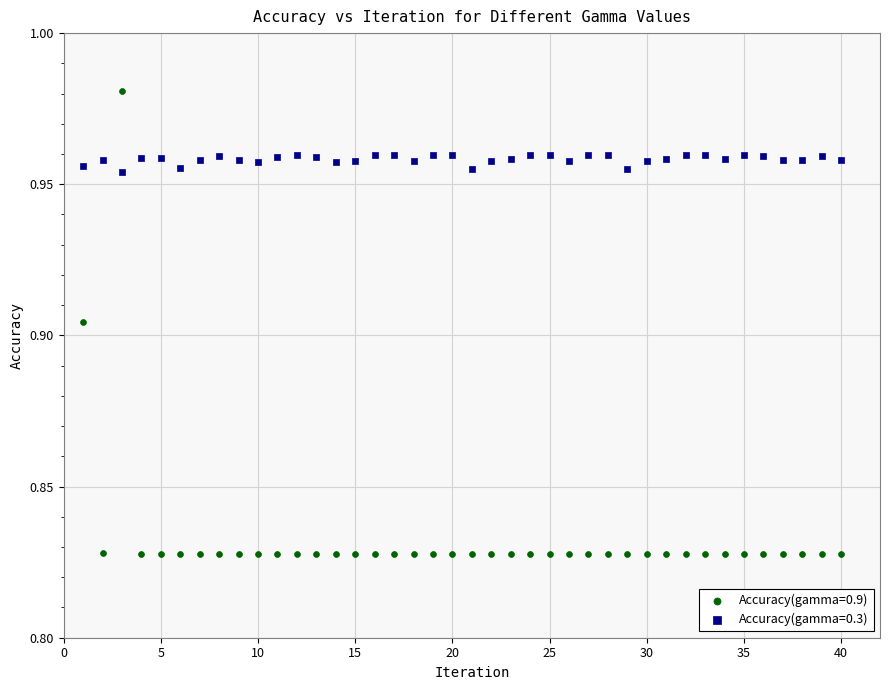

What is the X range (max minus min) for the scatter plot?

39.0